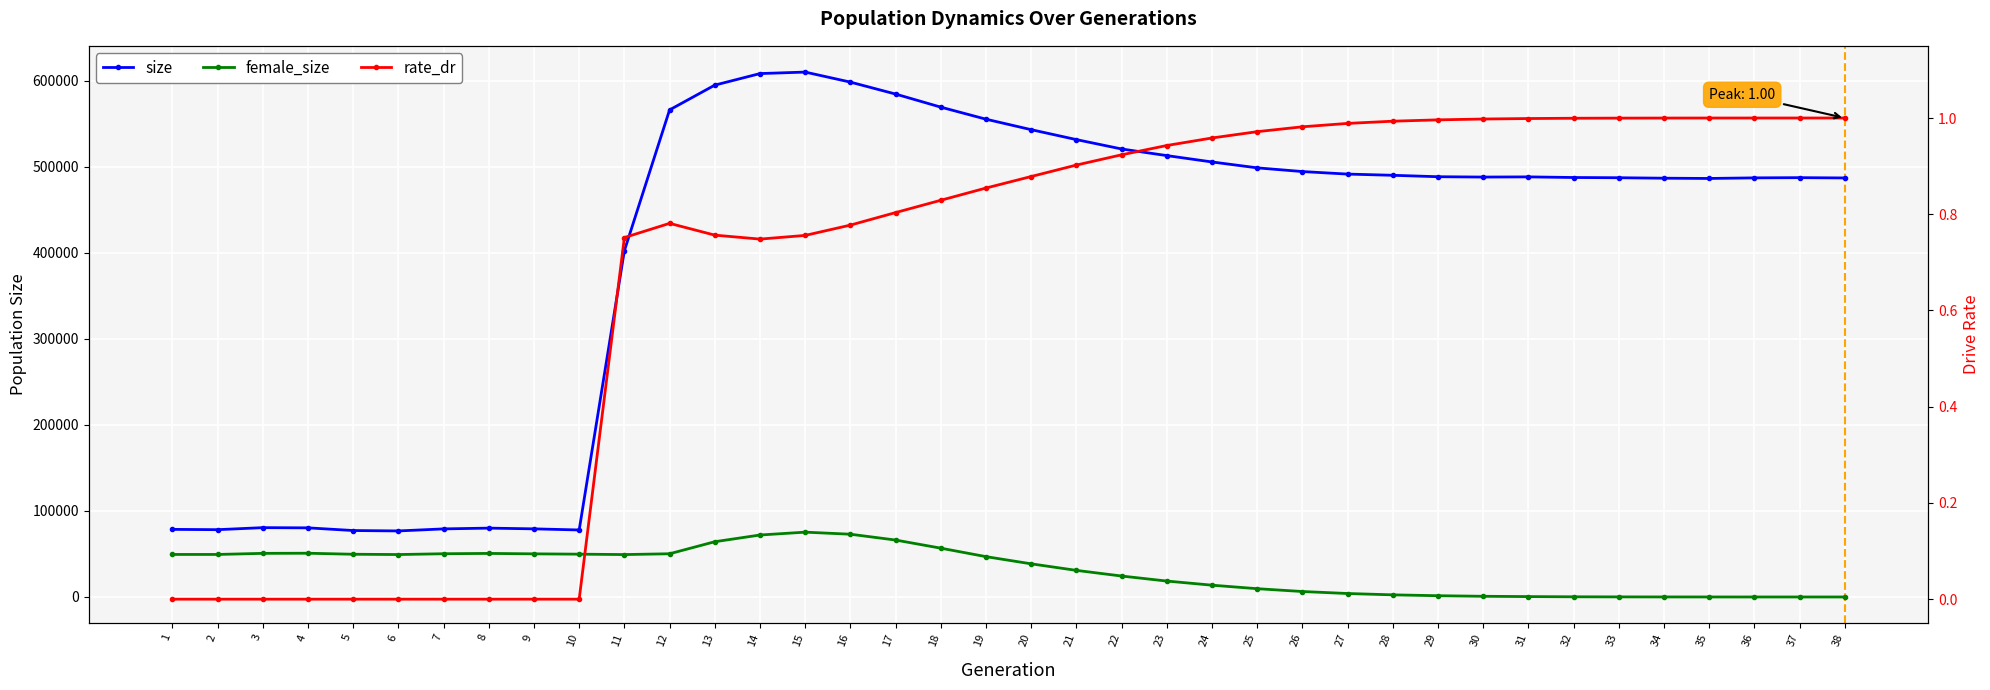

Reading left to right, list all the values displayed in this chart.

size: 1=78608.0	2=78263.0	3=80618.0	4=80379.0	5=77266.0	6=76796.0	7=79170.0	8=80066.0	9=79213.0	10=77913.0	11=402612.0	12=566386.0	13=595189.0	14=608626.0	15=610368.0	16=598703.0	17=584815.0	18=569609.0	19=555593.0	20=543400.0	21=531860.0	22=520953.0	23=513257.0	24=505862.0	25=499009.0	26=494691.0	27=491749.0	28=490349.0	29=488687.0	30=488287.0	31=488494.0	32=487772.0	33=487505.0	34=486963.0	35=486659.0	36=487352.0	37=487595.0	38=487266.0
female_size: 1=49460.0	2=49450.0	3=50723.0	4=50866.0	5=49687.0	6=49342.0	7=50278.0	8=50649.0	9=50155.0	10=49787.0	11=49317.0	12=50249.0	13=64253.0	14=72058.0	15=75381.0	16=72982.0	17=66208.0	18=56762.0	19=46911.0	20=38543.0	21=30932.0	22=24366.0	23=18519.0	24=13718.0	25=9641.0	26=6355.0	27=4038.0	28=2475.0	29=1469.0	30=809.0	31=448.0	32=212.0	33=105.0	34=47.0	35=16.0	36=4.0	37=1.0	38=0.0
rate_dr: 1=0.0	2=0.0	3=0.0	4=0.0	5=0.0	6=0.0	7=0.0	8=0.0	9=0.0	10=0.0	11=0.8	12=0.8	13=0.8	14=0.7	15=0.8	16=0.8	17=0.8	18=0.8	19=0.9	20=0.9	21=0.9	22=0.9	23=0.9	24=1.0	25=1.0	26=1.0	27=1.0	28=1.0	29=1.0	30=1.0	31=1.0	32=1.0	33=1.0	34=1.0	35=1.0	36=1.0	37=1.0	38=1.0